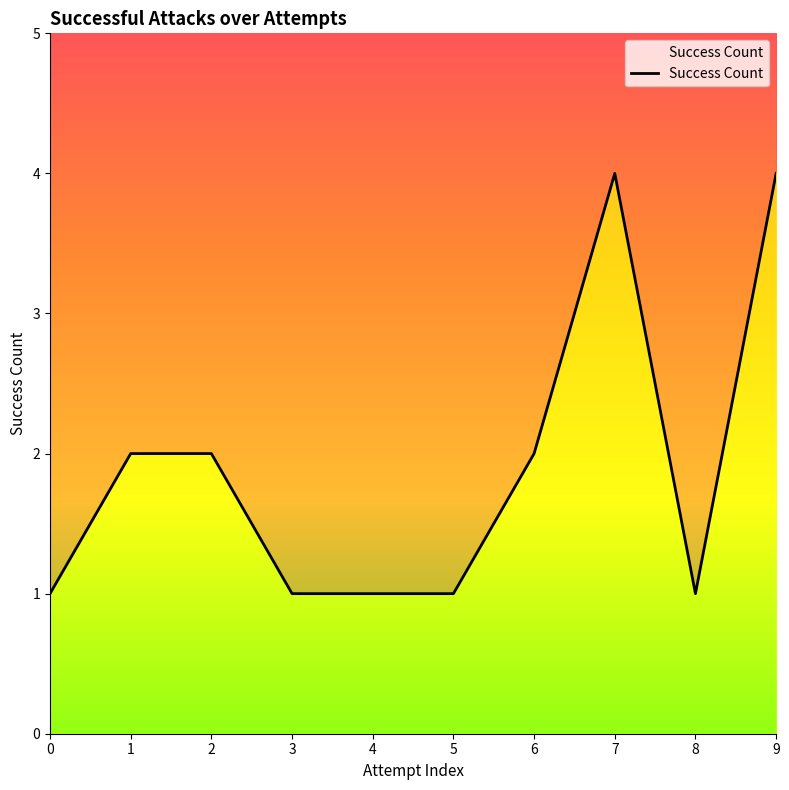

Does the chart have visible grid lines?

No